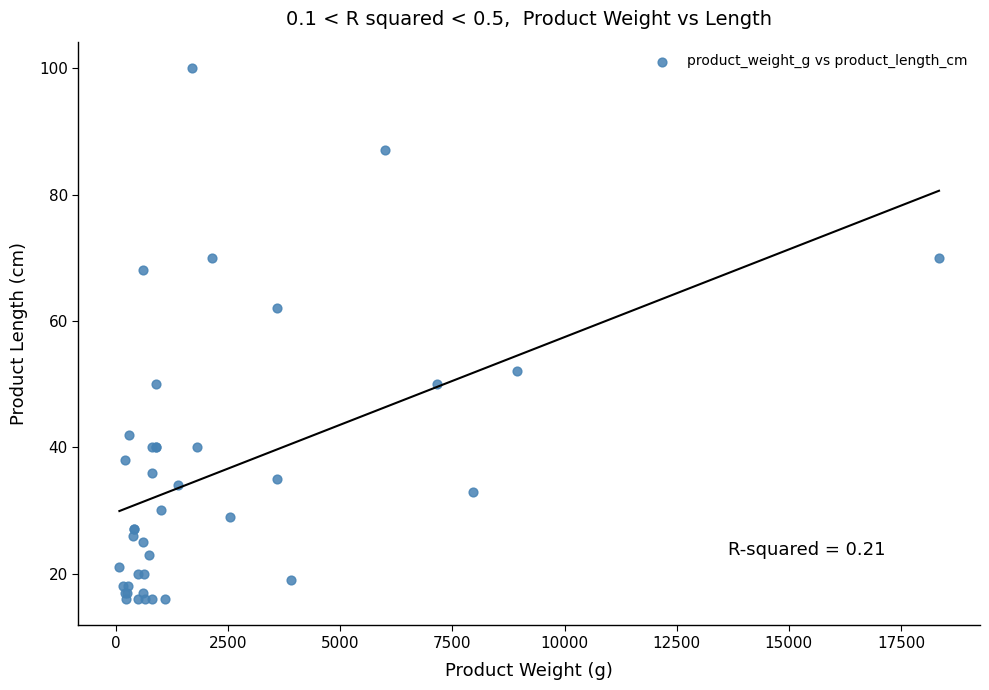

What Y value in the scatter plot is closest to 58?

62